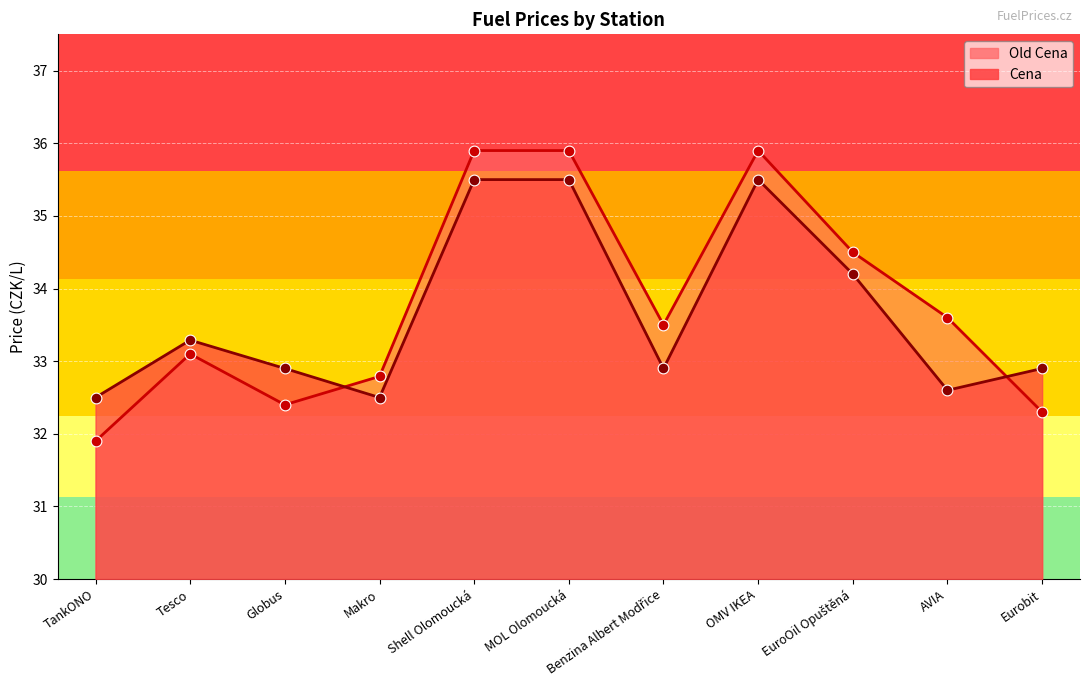

What is the total value across all series at Globus?

65.3